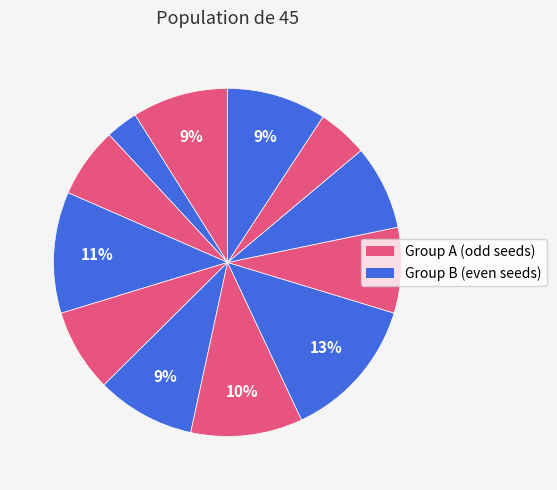

Count the number of slices in the pie.

12